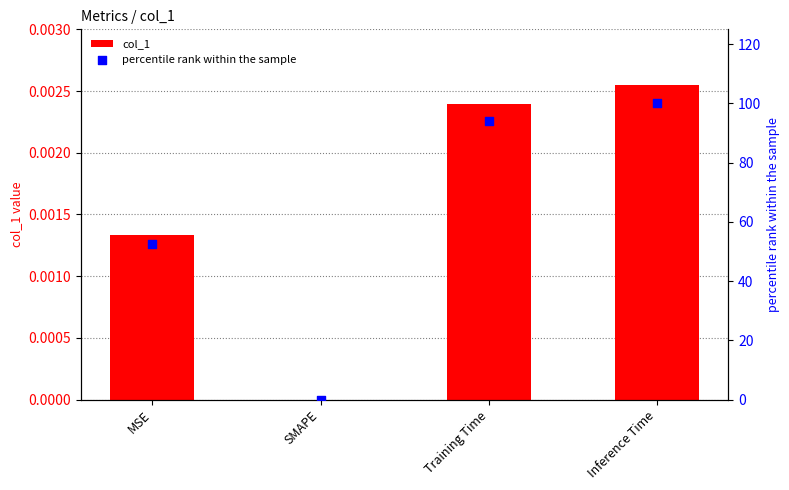

Which series has the largest total across all categories?

percentile rank within the sample